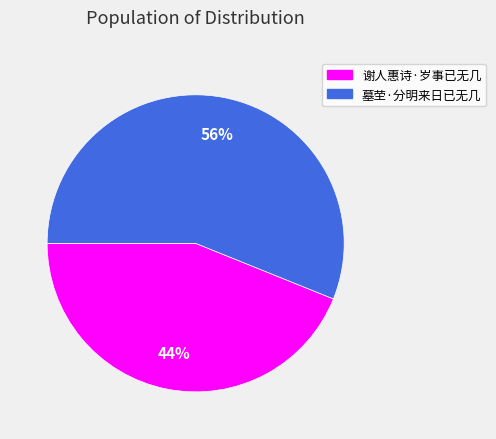

Rank the categories by value from highest to lowest.

墓茔·分明来日已无几, 谢人惠诗·岁事已无几